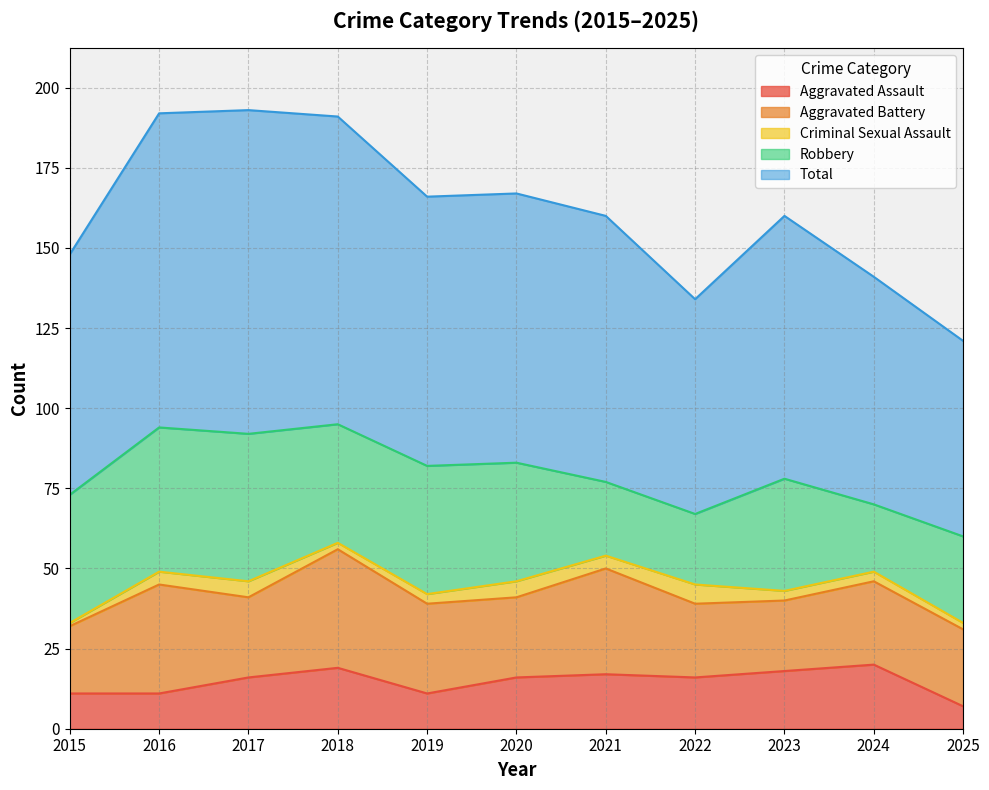

Between 2018 and 2024, which series saw the biggest shift?

Total